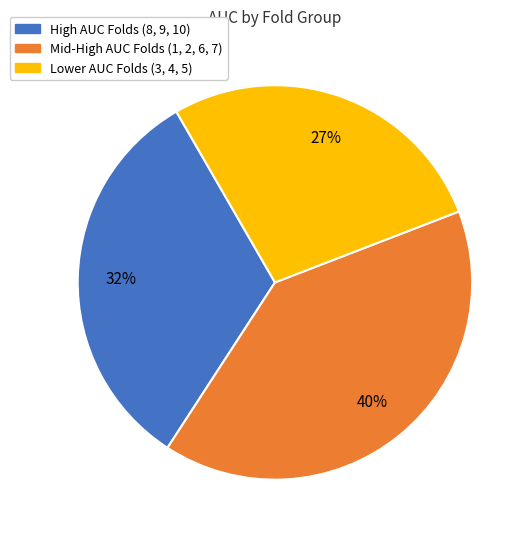

True or false: Mid-High AUC Folds (1, 2, 6, 7) accounts for 48% of the total.

False